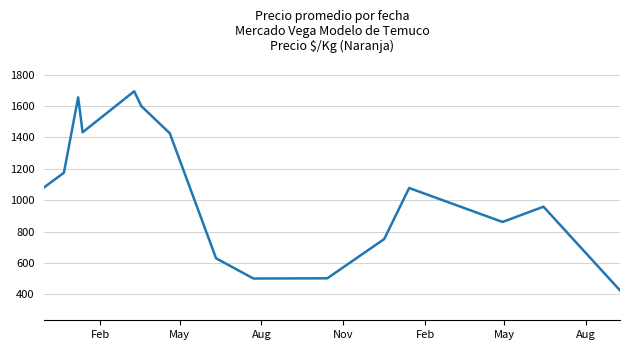

What is the difference between the maximum and minimum values?

1270.0